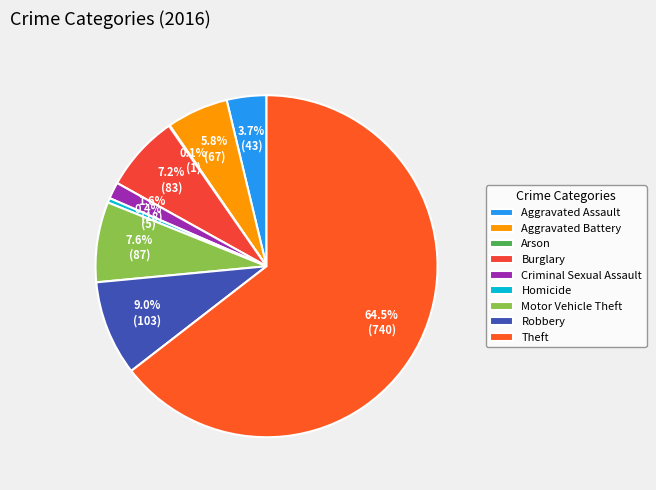

The Aggravated Battery slice represents 6% of the pie. True or false?

True